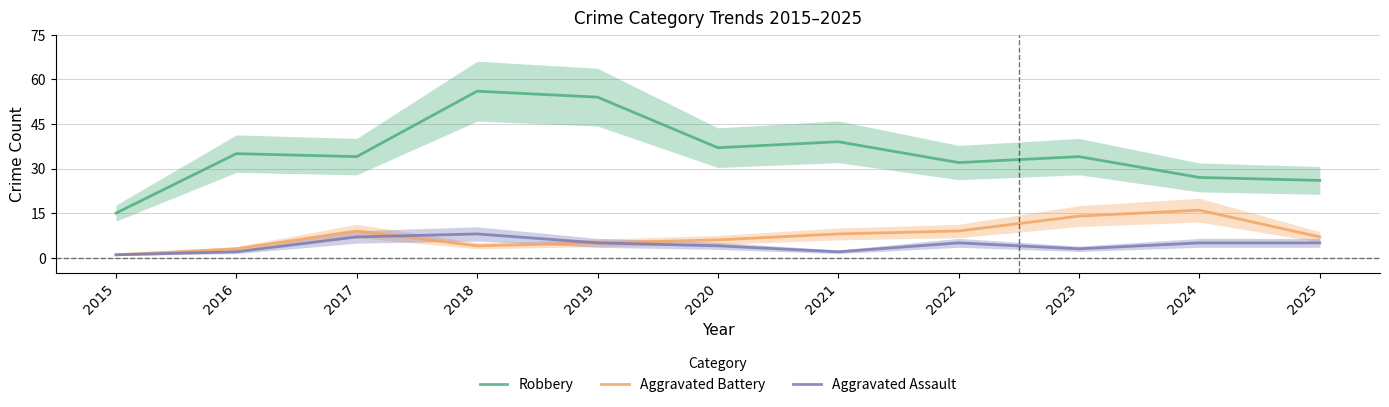

What is the value of the Robbery point at the 9th from the left?

34